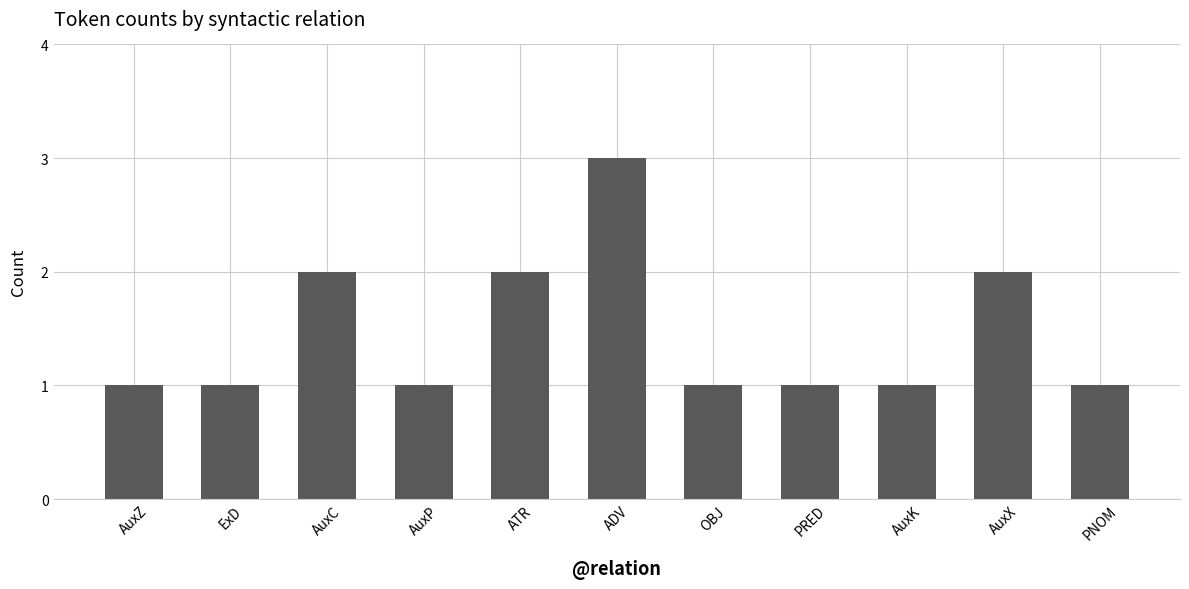

What is the value of the 11th bar from the left?

1